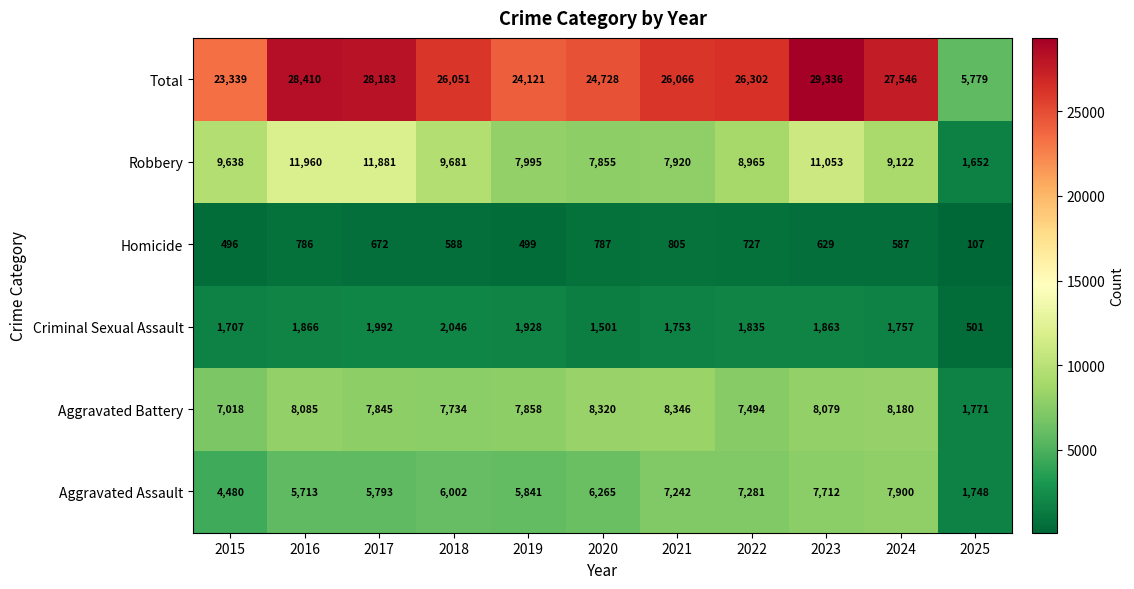

Which series changed the most between 2021 and 2025?

Total